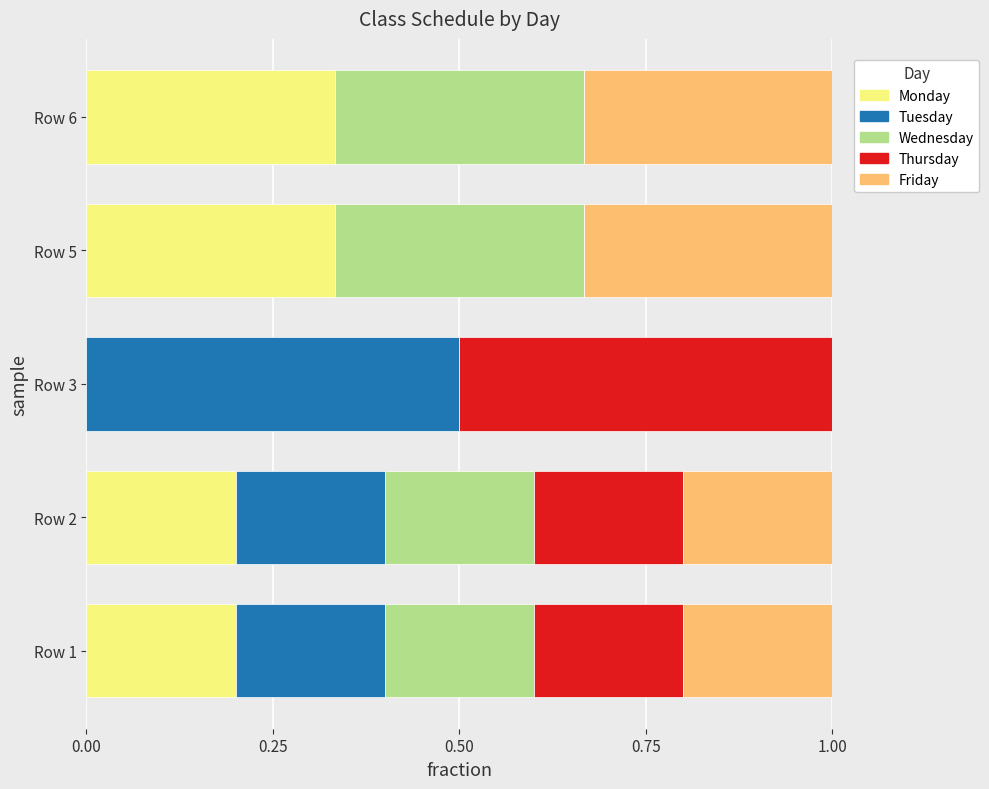

Is it true that Monday equals 0.1 at Row 1?

False